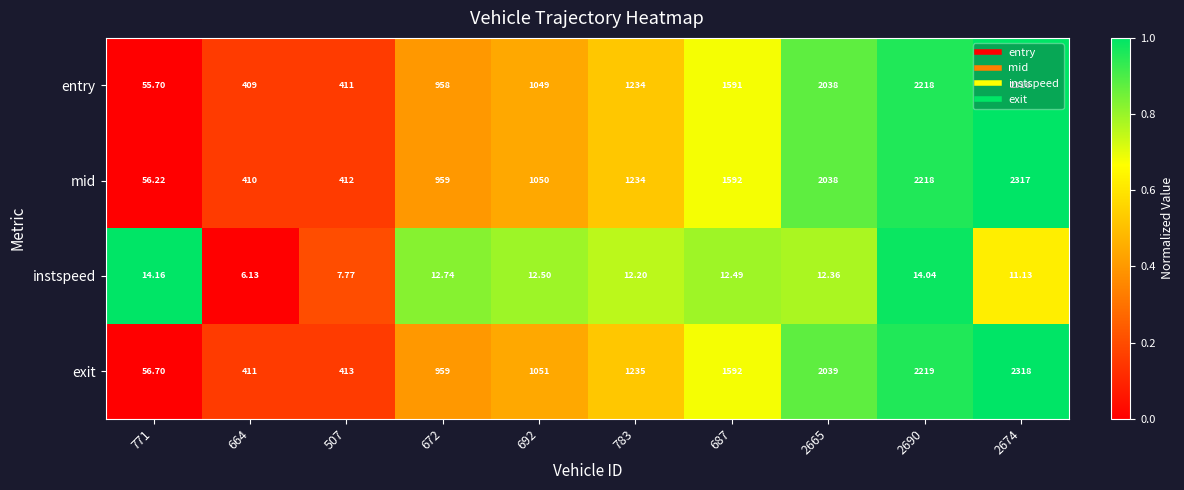

Rank the series at 2674 from highest to lowest value.

exit, mid, entry, instspeed